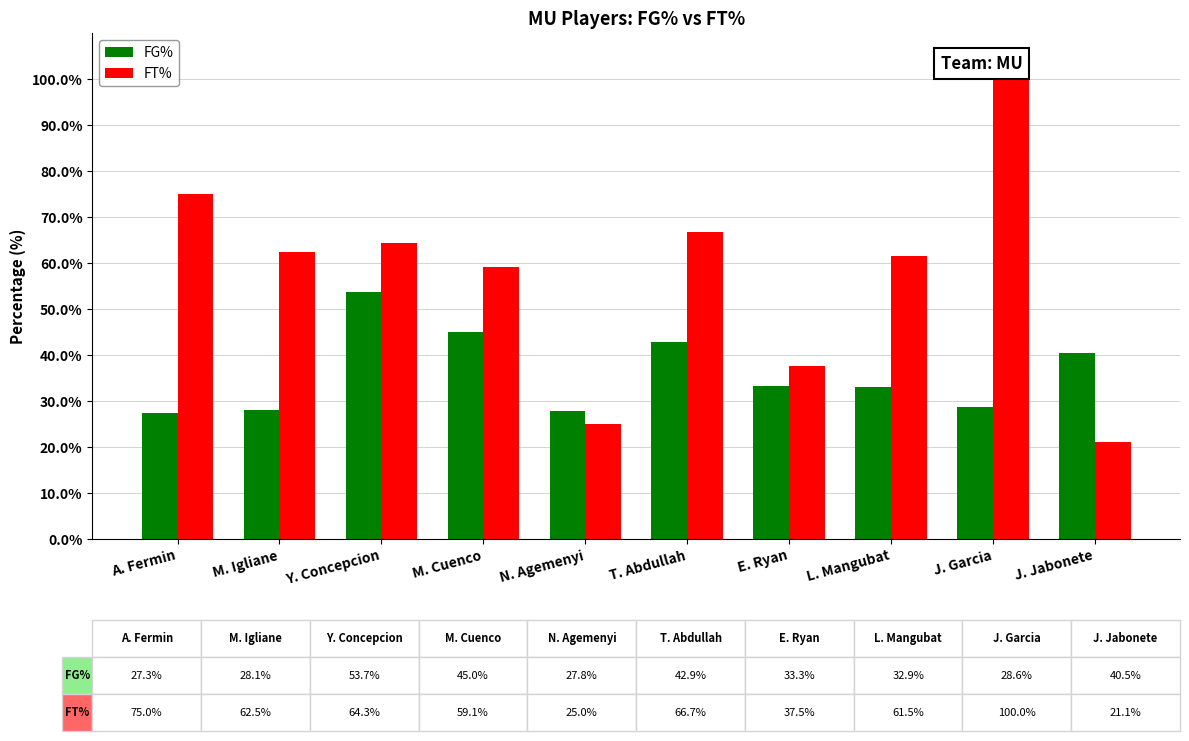

List the series in order of their overall mean, lowest first.

FG%, FT%